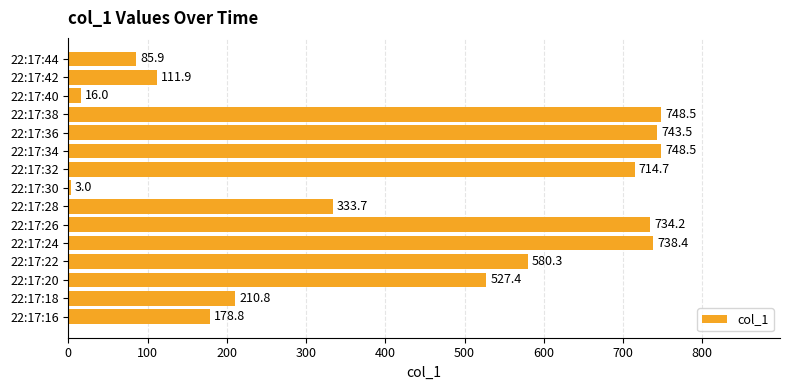

What is the greatest value displayed?

748.5